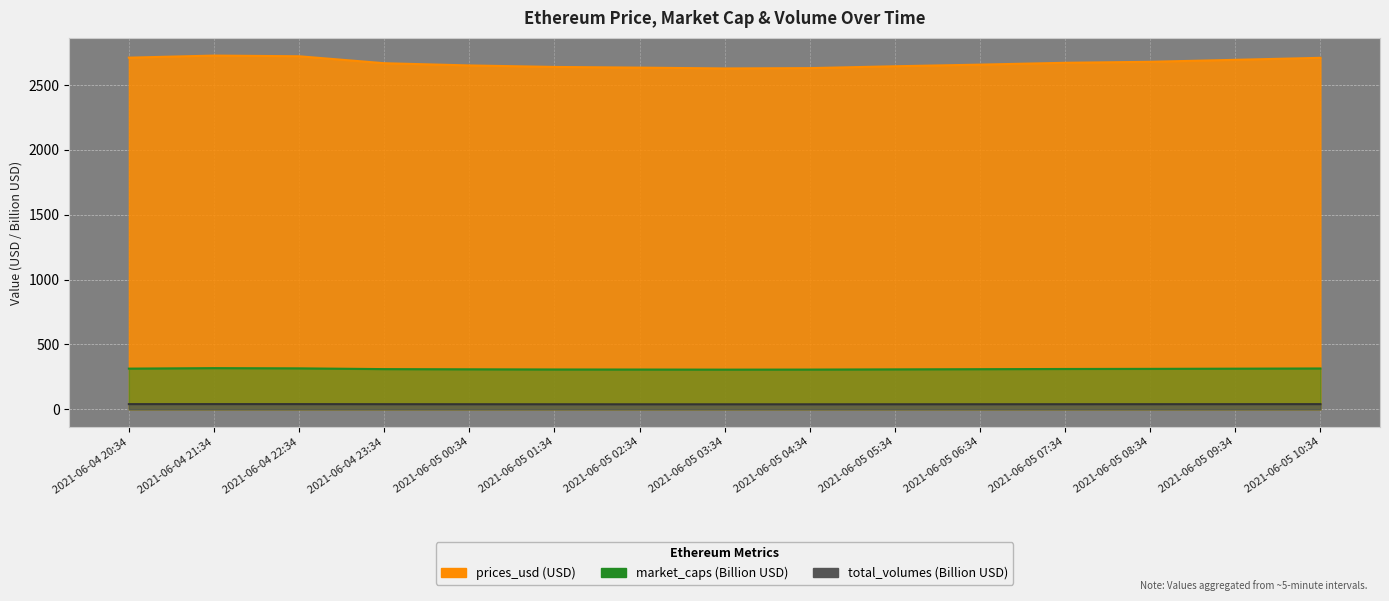

What is the minimum value for prices_usd?

2628.9